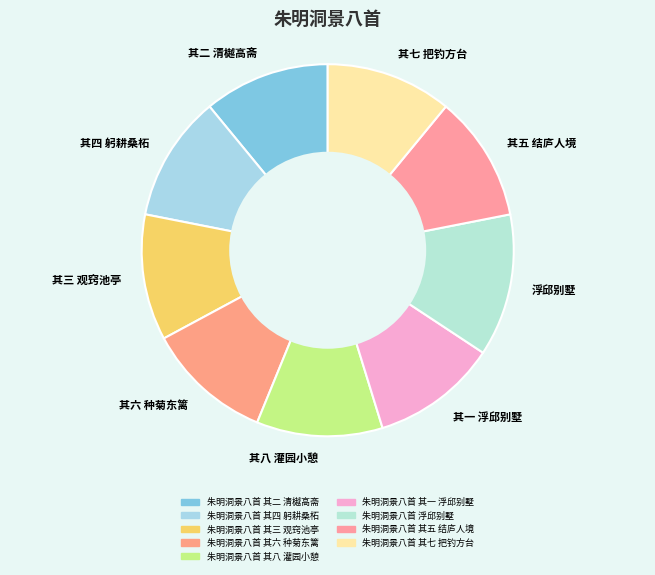

Which category has the biggest portion of the pie?

浮邱别墅